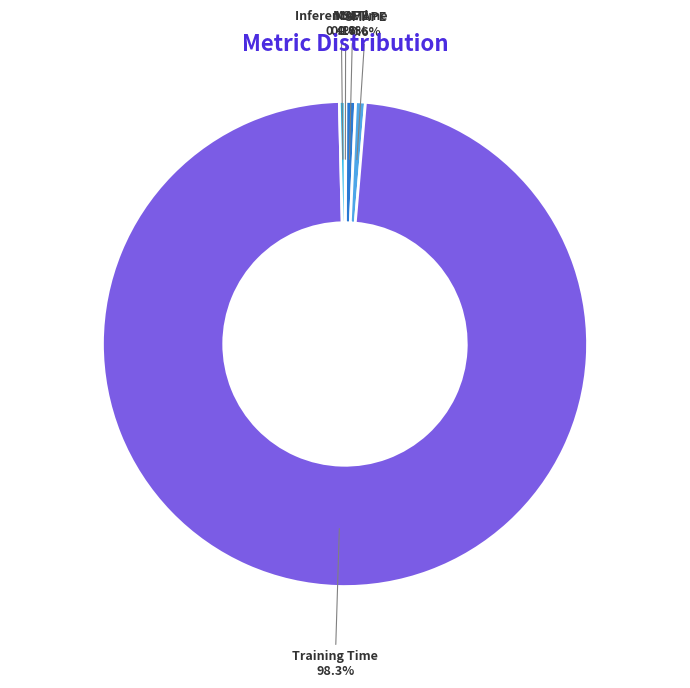

Is there any slice that represents more than half of the pie?

Yes